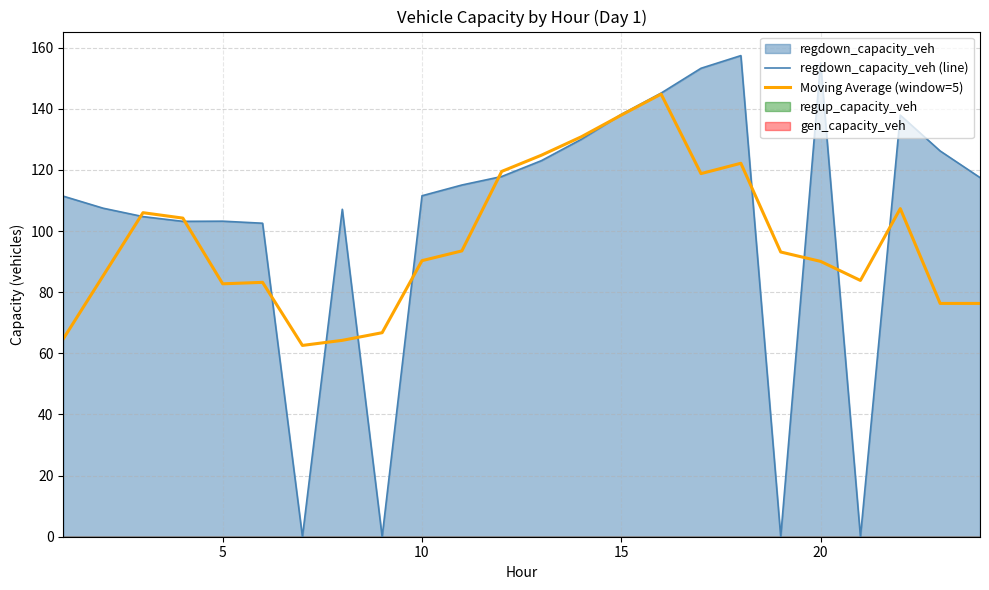

What is the difference between the second highest and second lowest values in the regdown_capacity_veh (line) series?

155.1